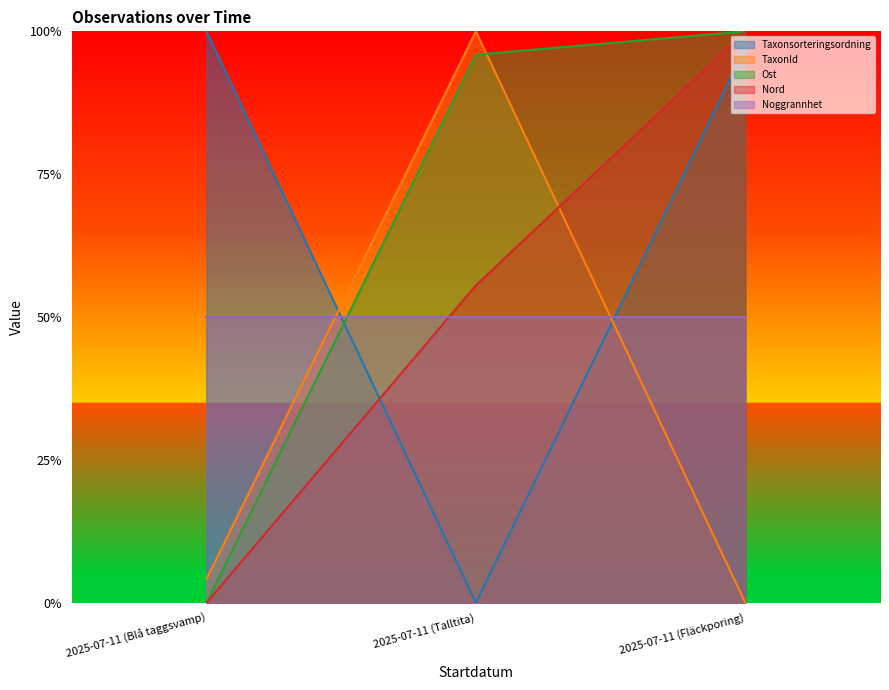

What is the spread (max minus min) of values at 2025-07-11 (Talltita)?

1.0